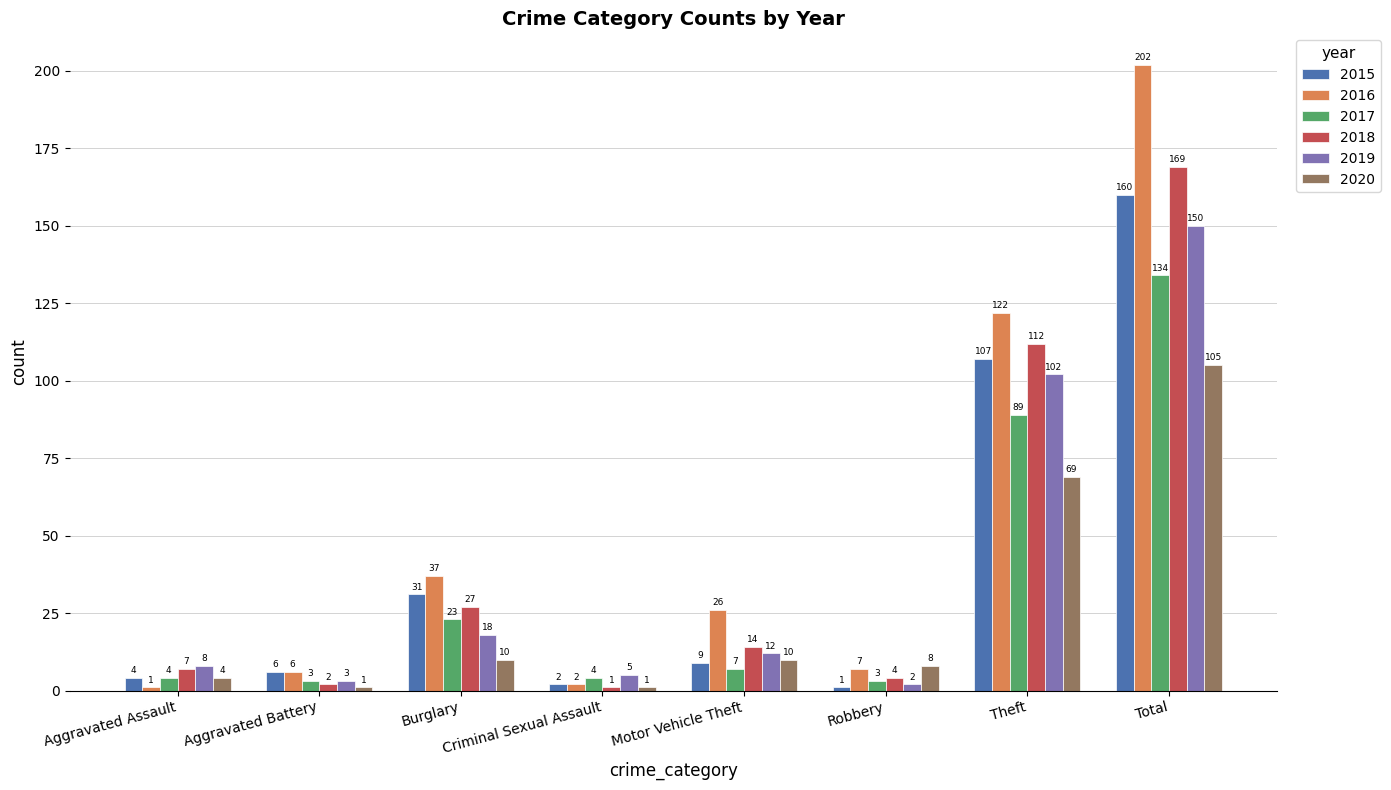

True or false: 2019 has a value of 150 at Total.

True